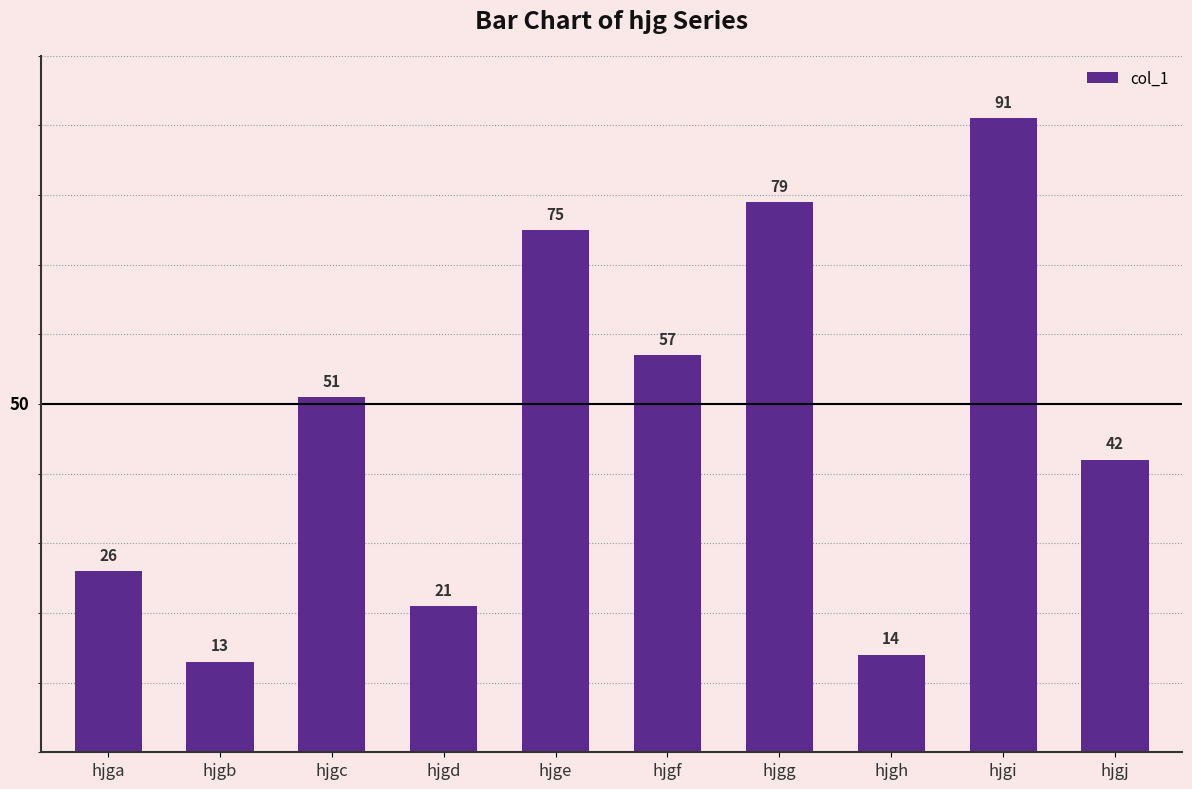

How many values are below 51?

5